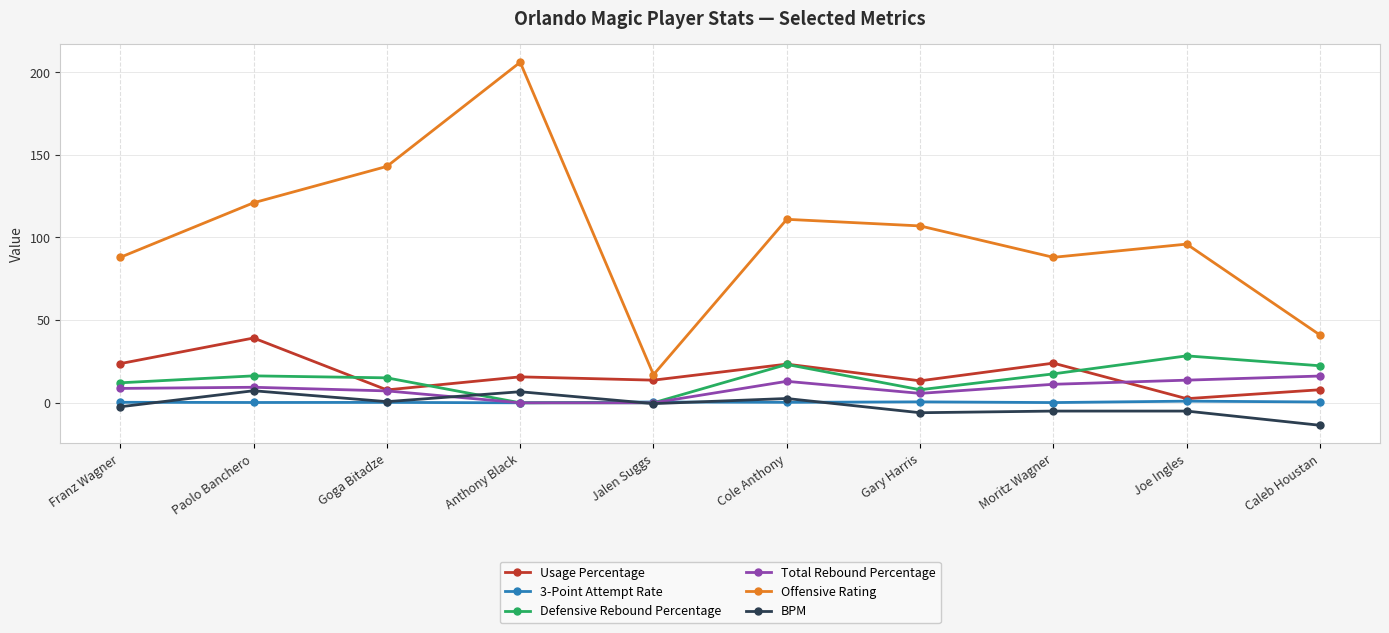

True or false: 3-Point Attempt Rate has a value of 0.2 at Goga Bitadze.

True